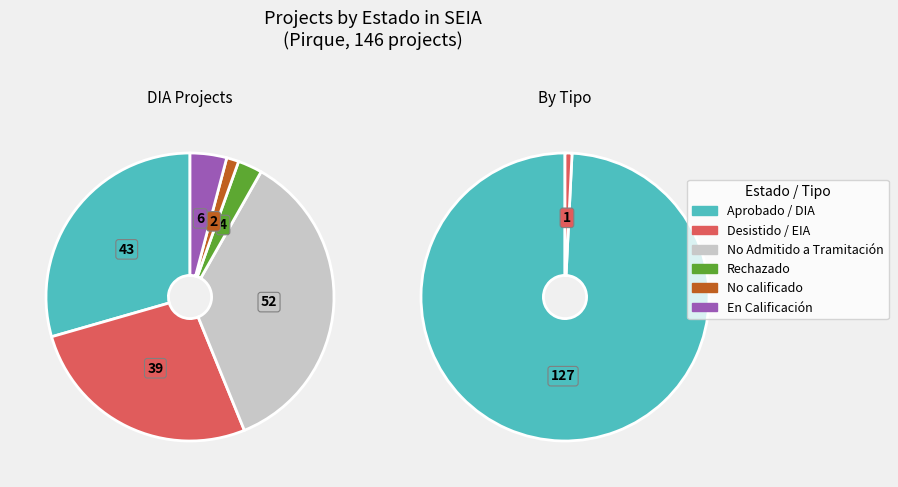

What is the total percentage of DIA and EIA?

100.0%